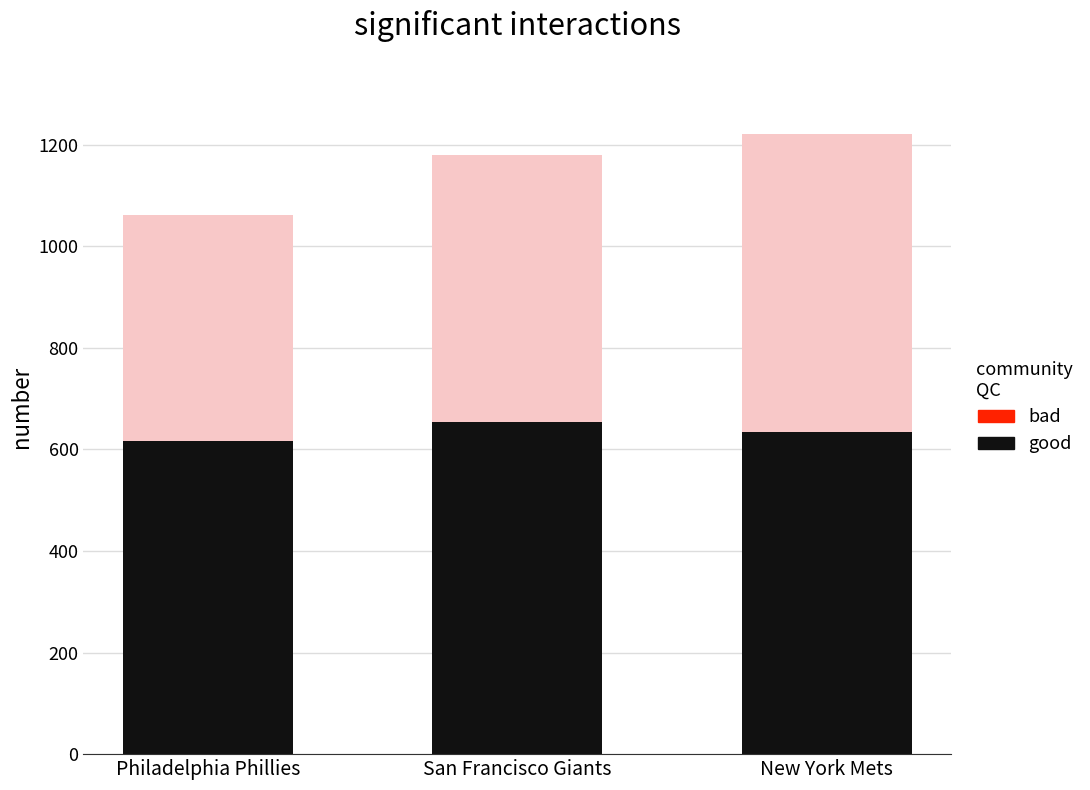

What is the total value across all series at New York Mets?

1220